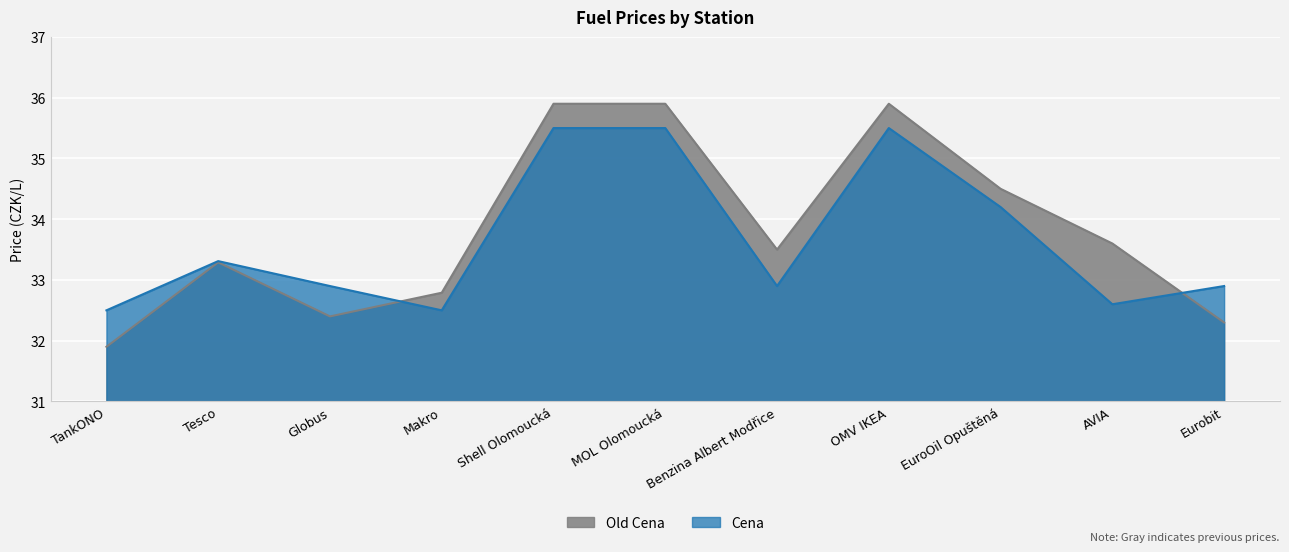

List the series in order of their overall mean, highest first.

Old Cena, Cena